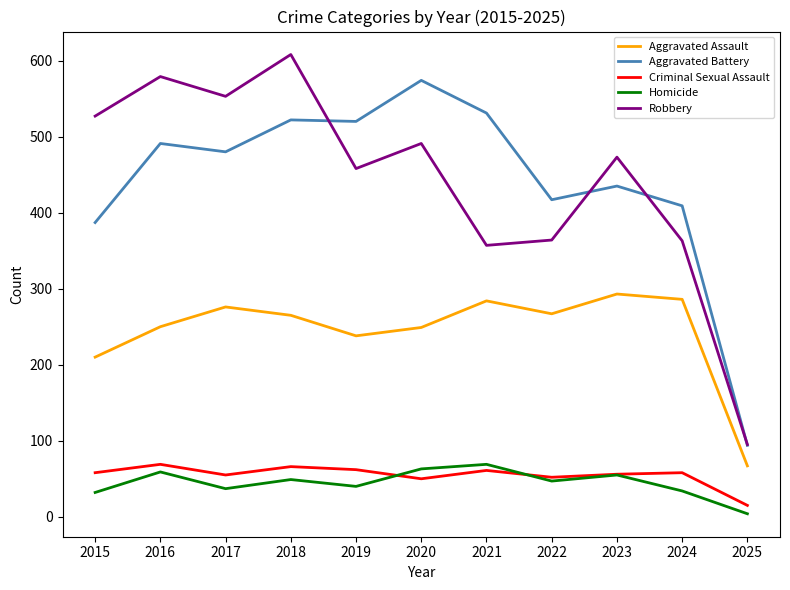

True or false: Robbery has more than 0 interior local peaks.

True